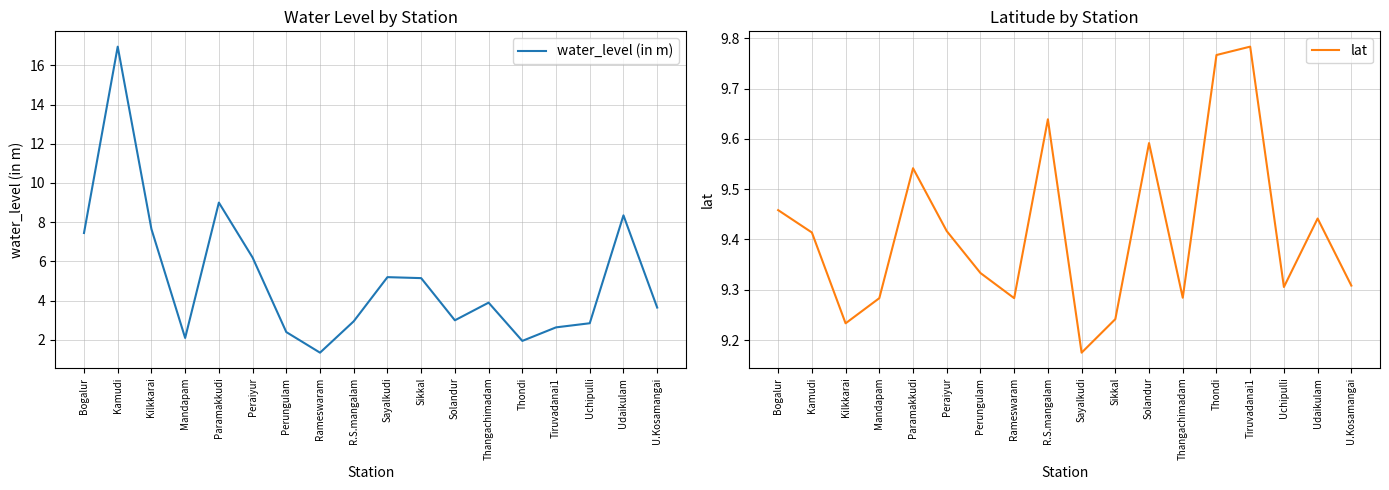

What is the average value of the water_level (in m) series?

5.2